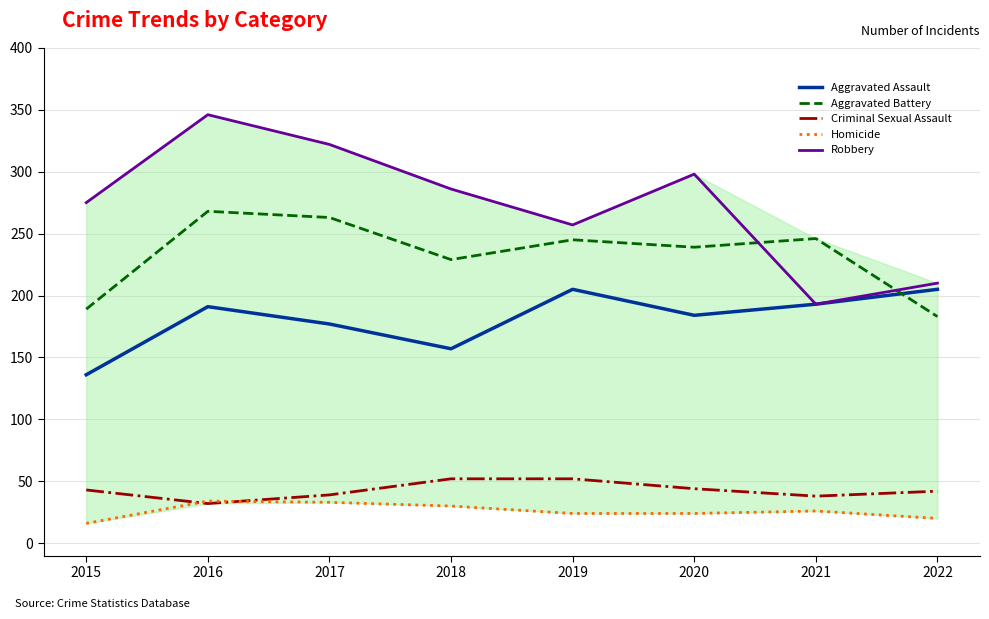

How many interior local valleys does the Aggravated Assault series have?

2